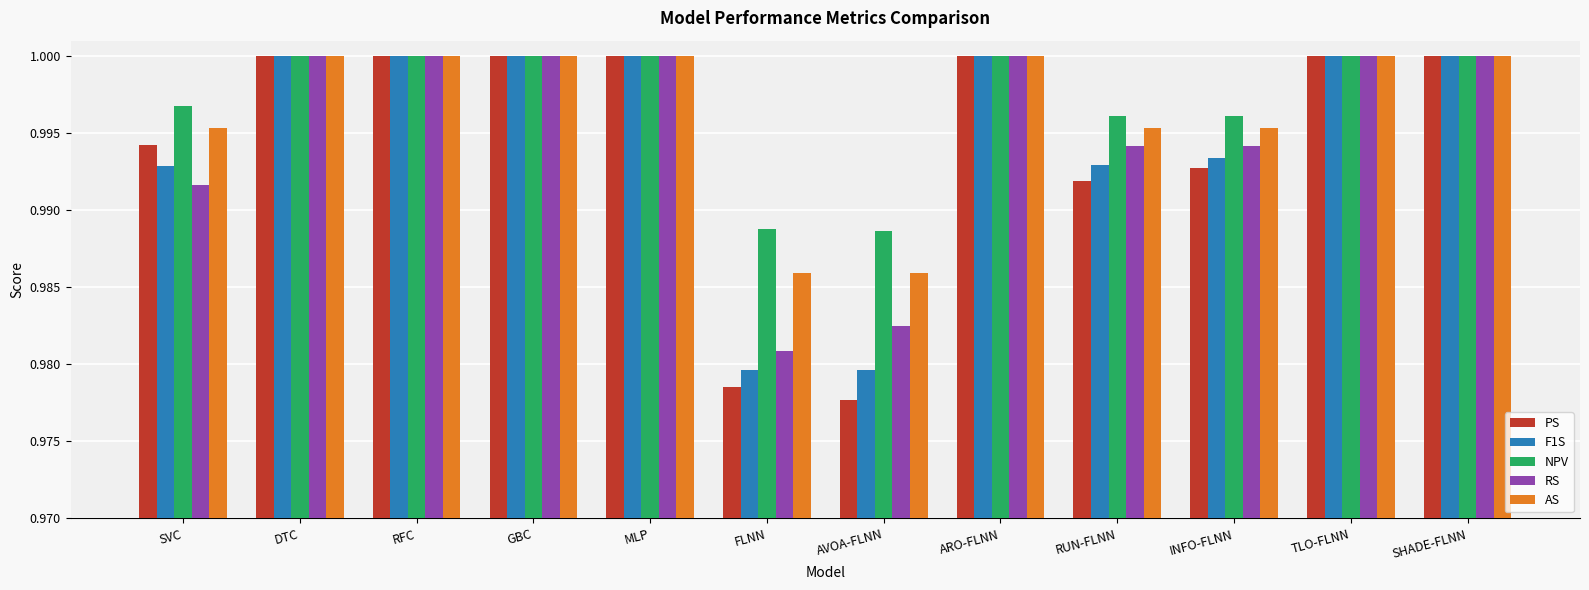

Which category has the lowest value in the RS series?

FLNN